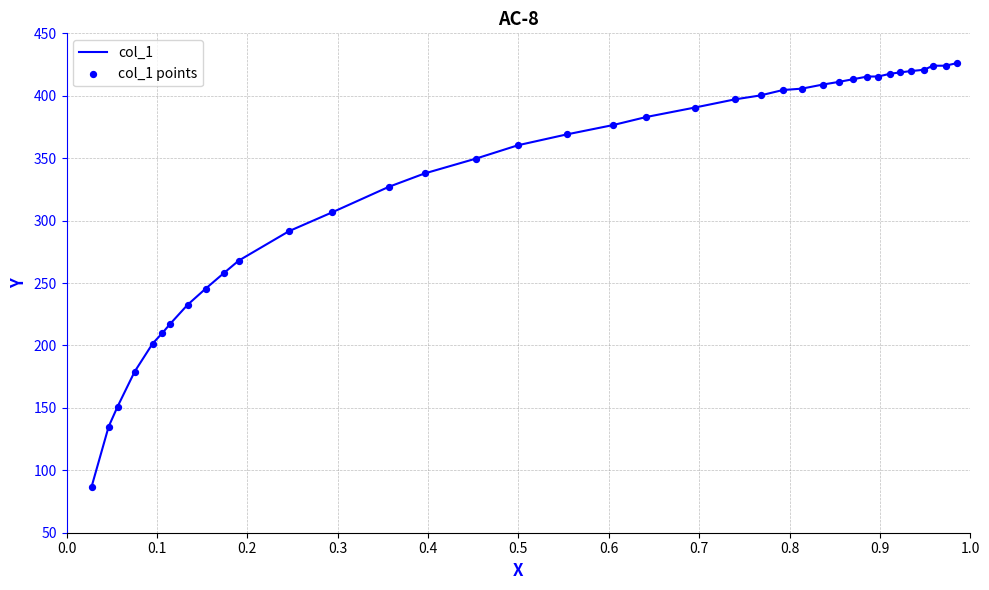

What is the minimum value shown in the chart?

86.8